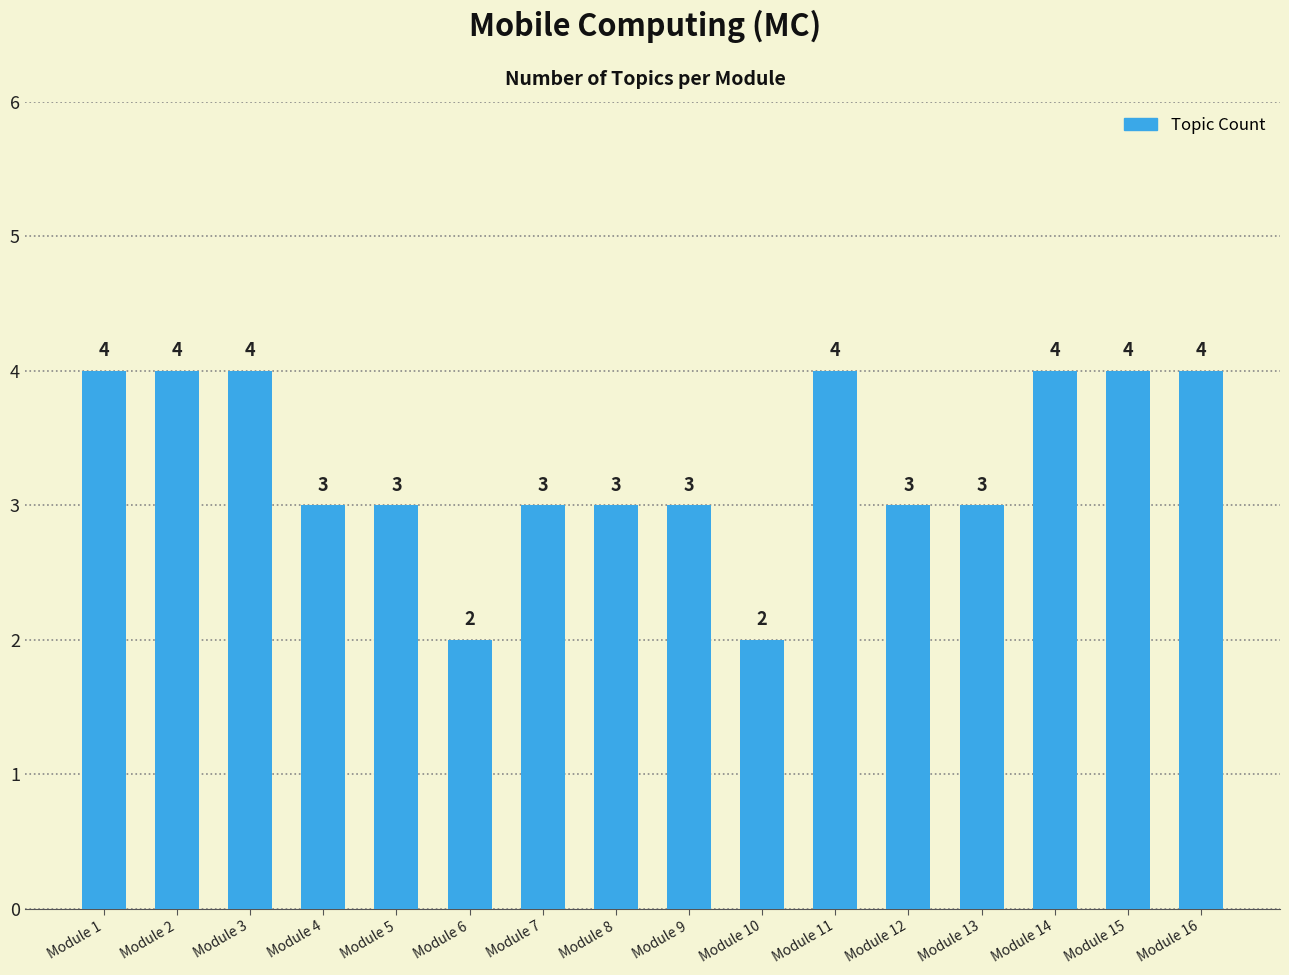

What is the ratio of the value at Module 2 to the value at Module 5?

1.3